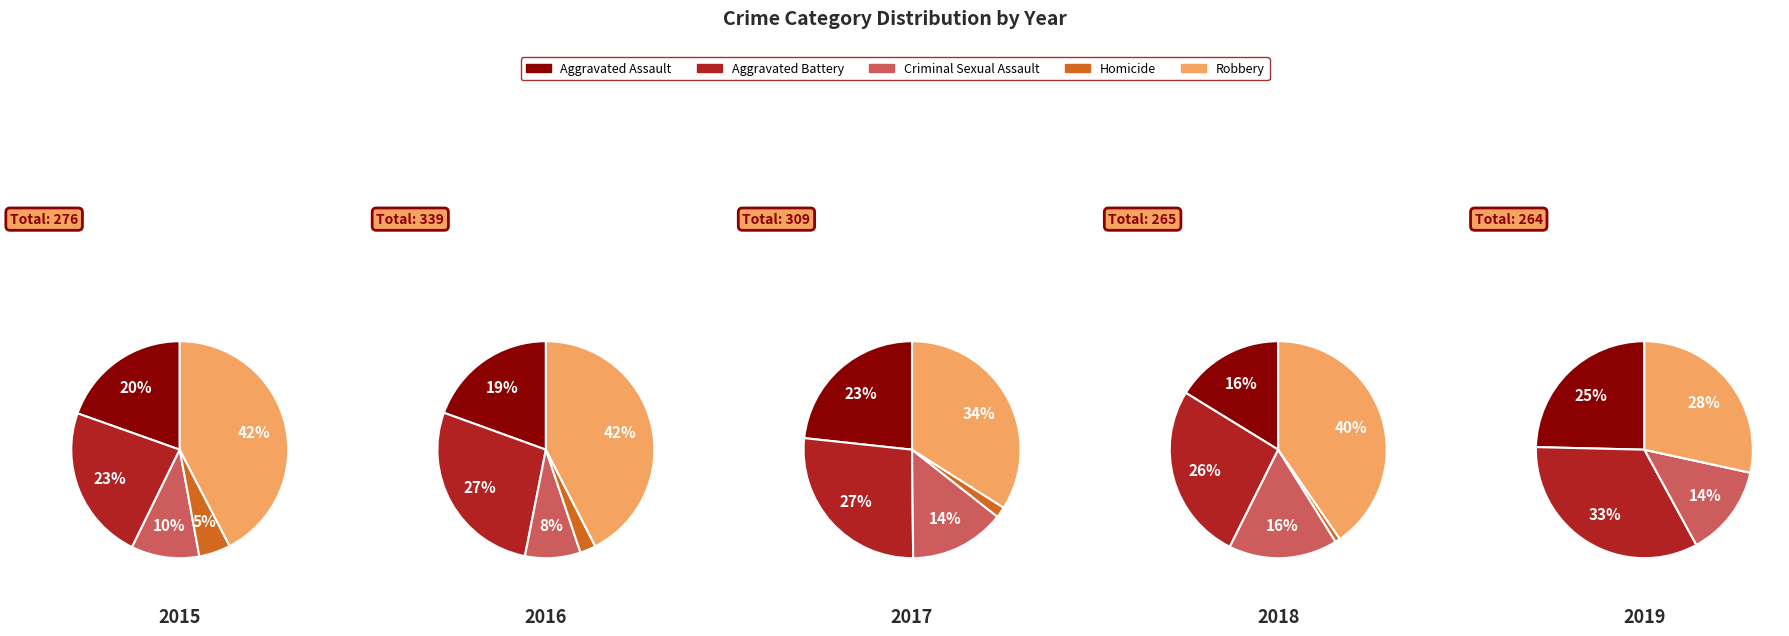

Rank the categories by value from highest to lowest.

Robbery, Aggravated Battery, Aggravated Assault, Criminal Sexual Assault, Homicide